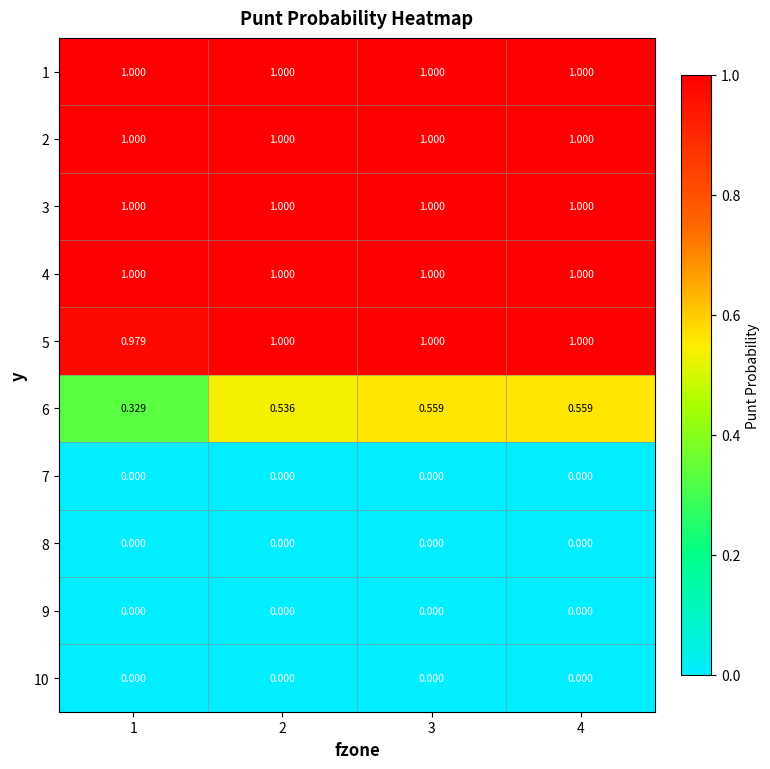

Between 1 and 3, which series saw the biggest shift?

6